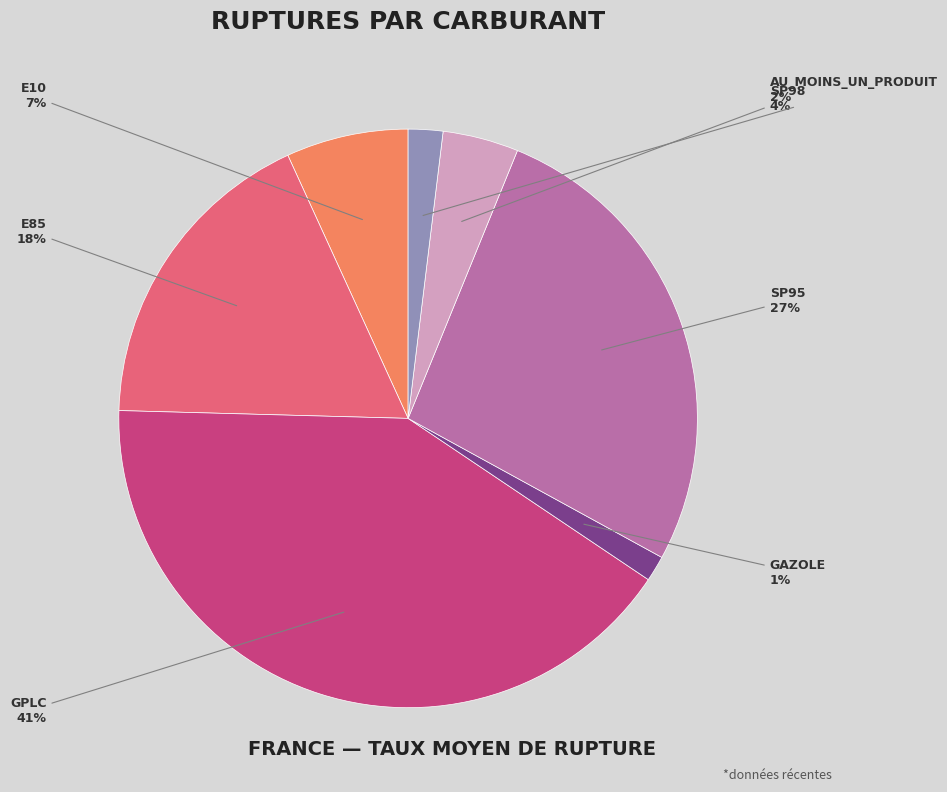

To the nearest percent, what is the difference between the largest and smallest slice percentages?

40%